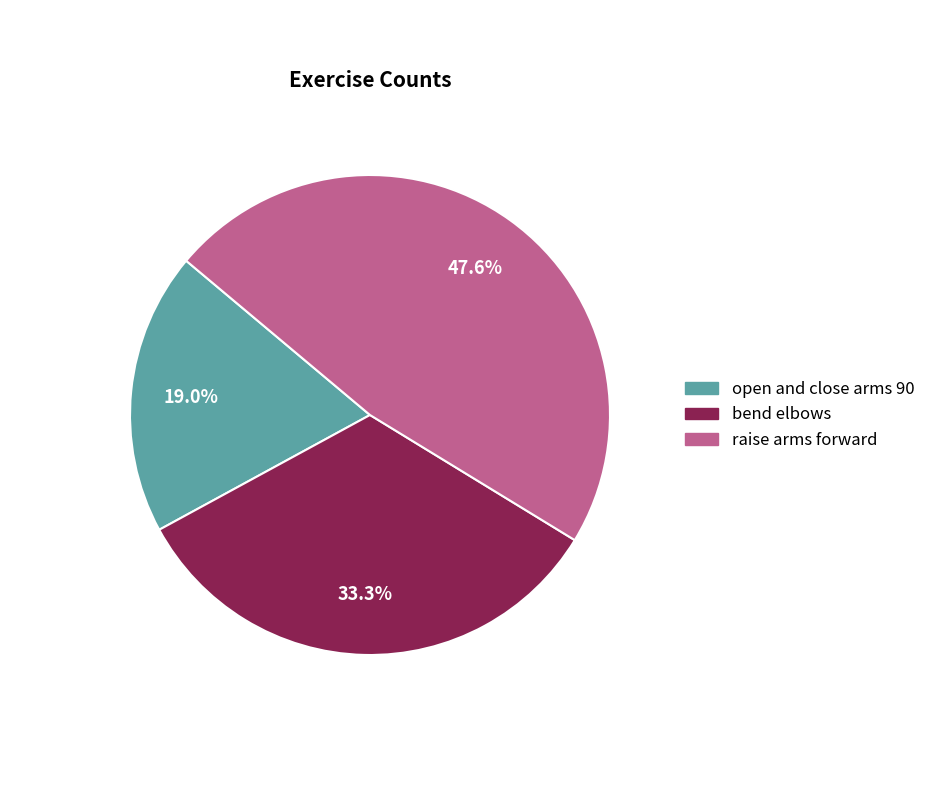

Is there any slice that represents more than half of the pie?

No